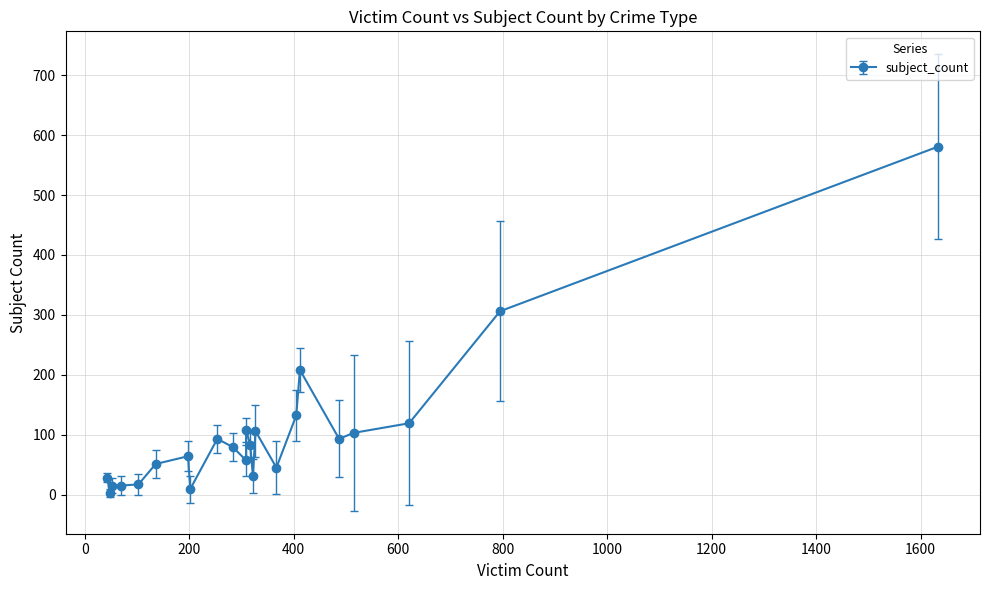

Approximately how many times larger is the value at 15 compared to 19?

0.1